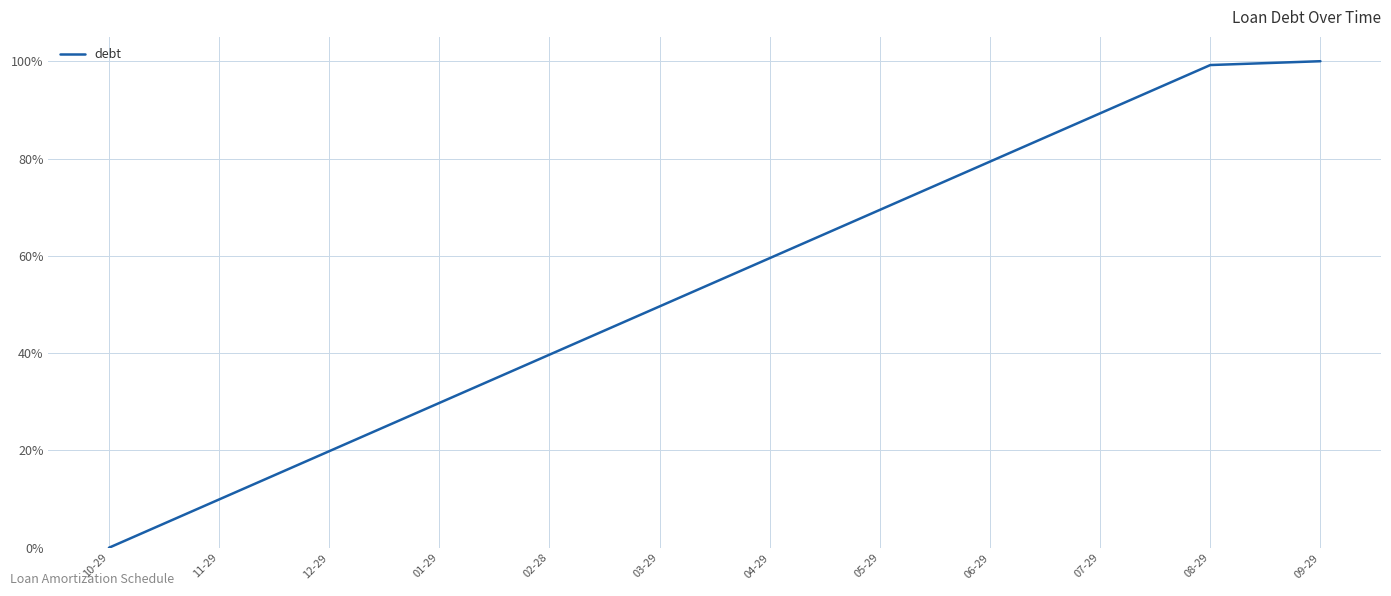

Reading left to right, transcribe all the data shown in this chart.

0.0	9.9	19.8	29.8	39.7	49.6	59.5	69.4	79.4	89.3	99.2	100.0